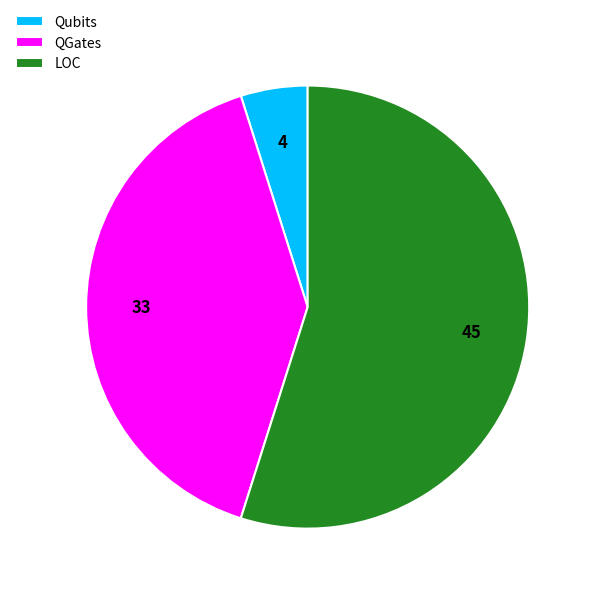

Combined, do QGates and LOC account for over 50%?

Yes